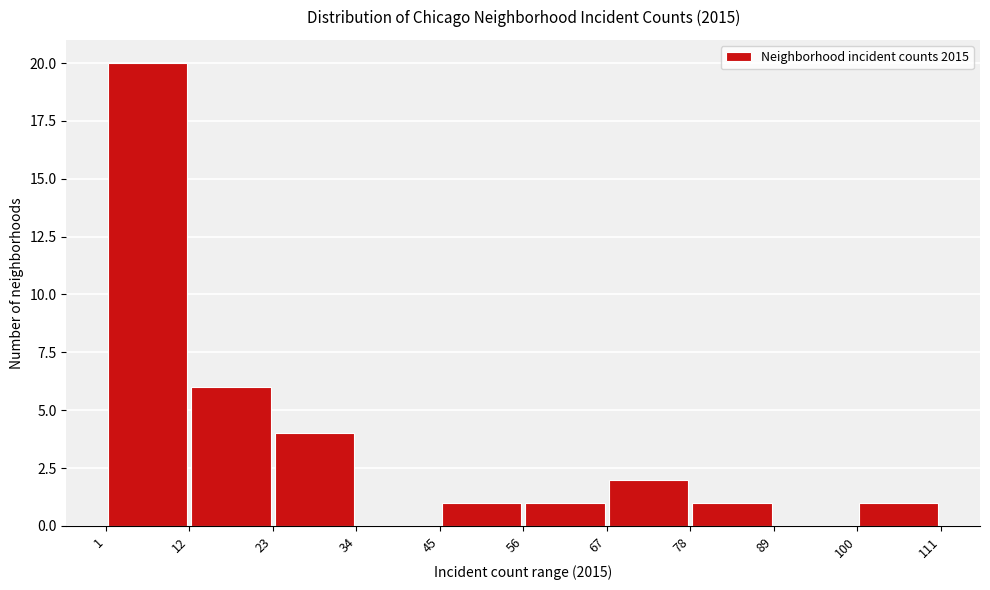

What is the height of the bar covering 67 to 78 on the x-axis? The values are not printed on the chart, so give them approximately, as read against the axis.

2